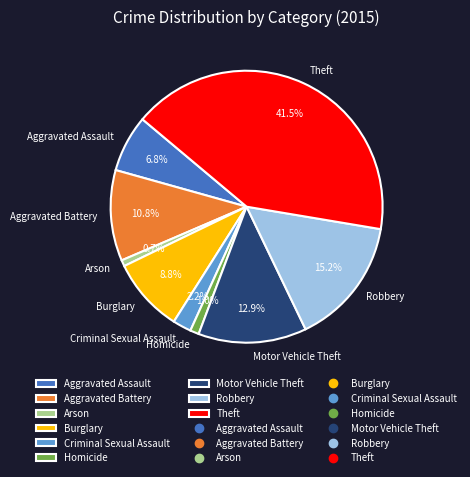

To the nearest percent, what is the average slice percentage?

11%